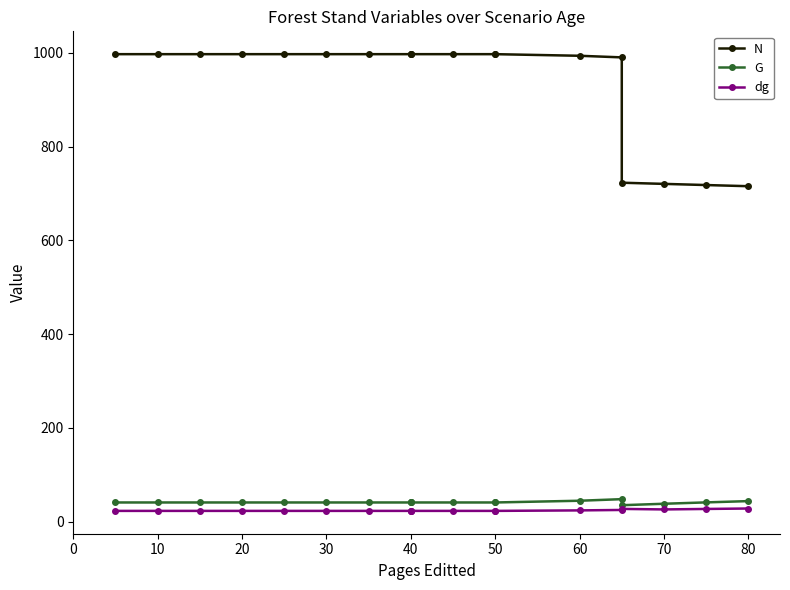

Is the value of N at 17 greater than the value of G at 14?

Yes